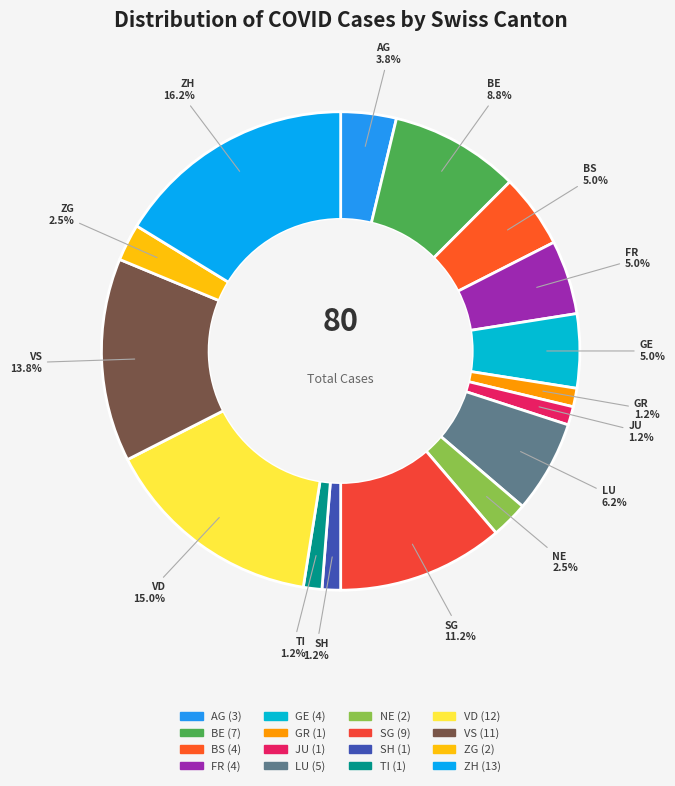

Which has a higher value, AG or TI?

AG